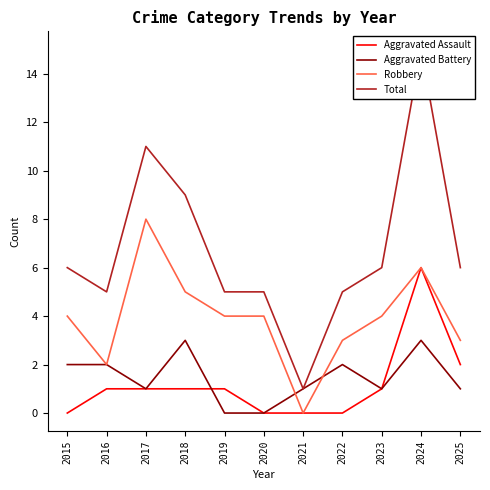

At how many categories does at least one series exceed 4?

10